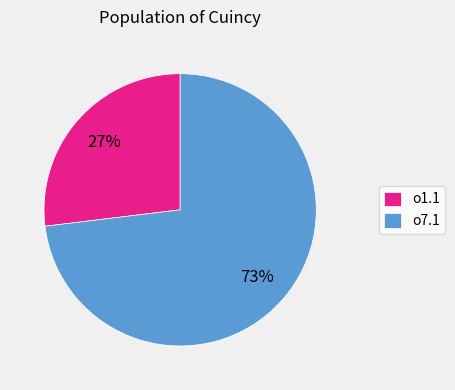

Does o1.1 account for over 50% of the chart?

No